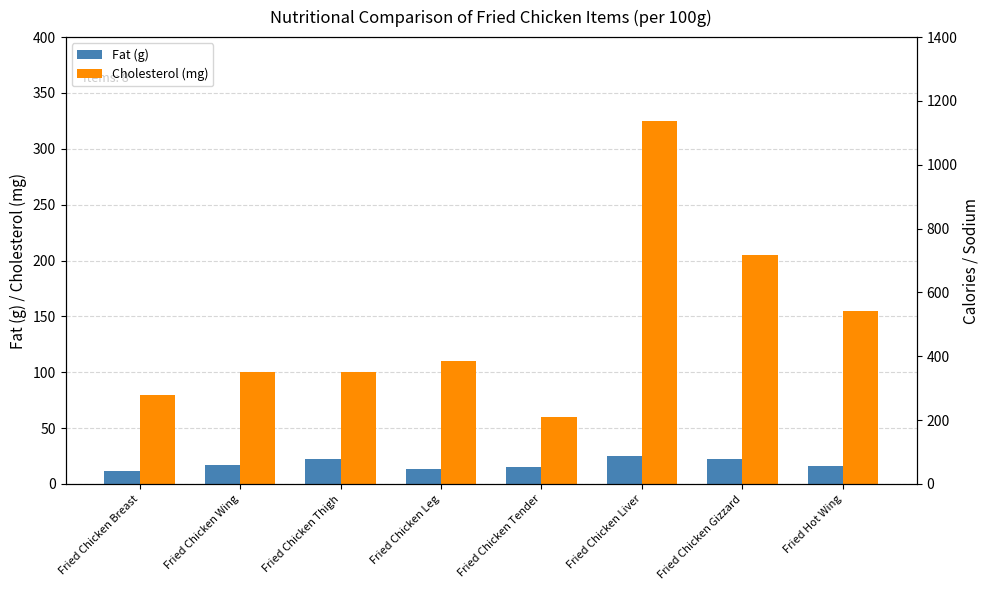

Which series has the largest total across all categories?

Sodium